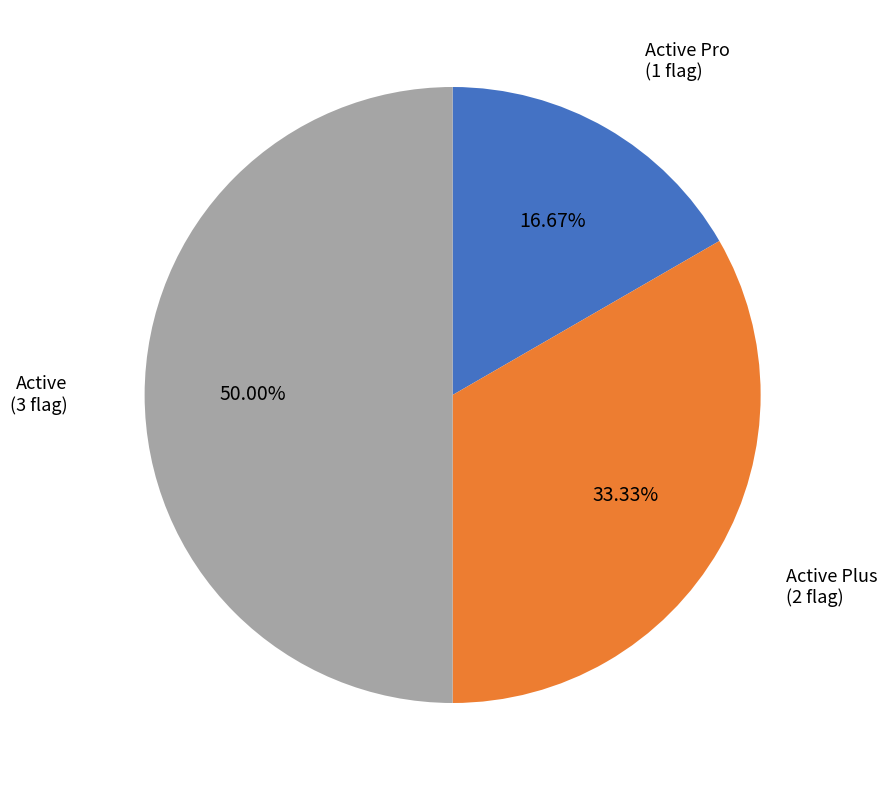

What portion of the pie excludes Active Plus?

66.7%